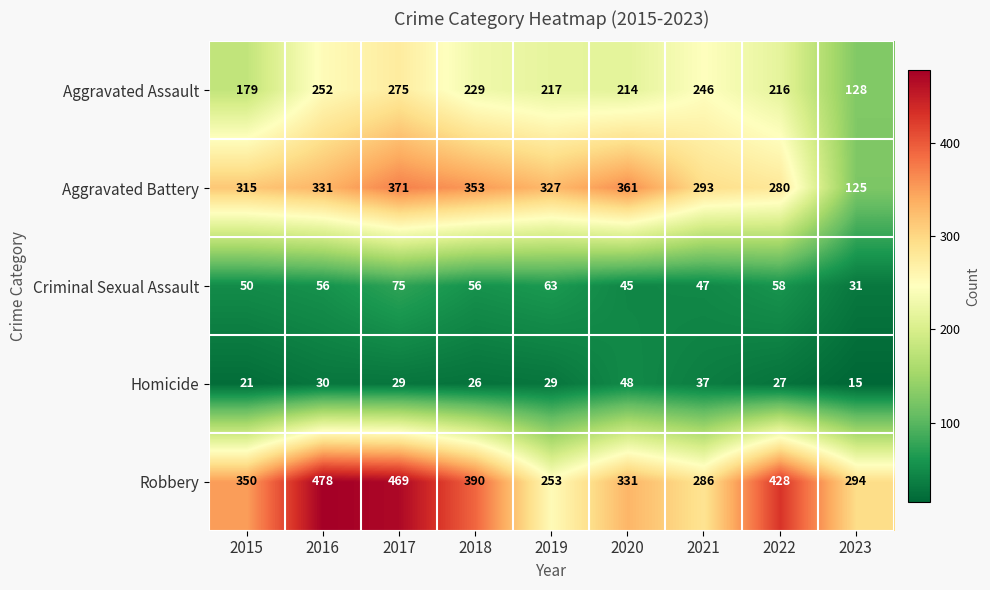

What is the sum of all Aggravated Assault values?

1956